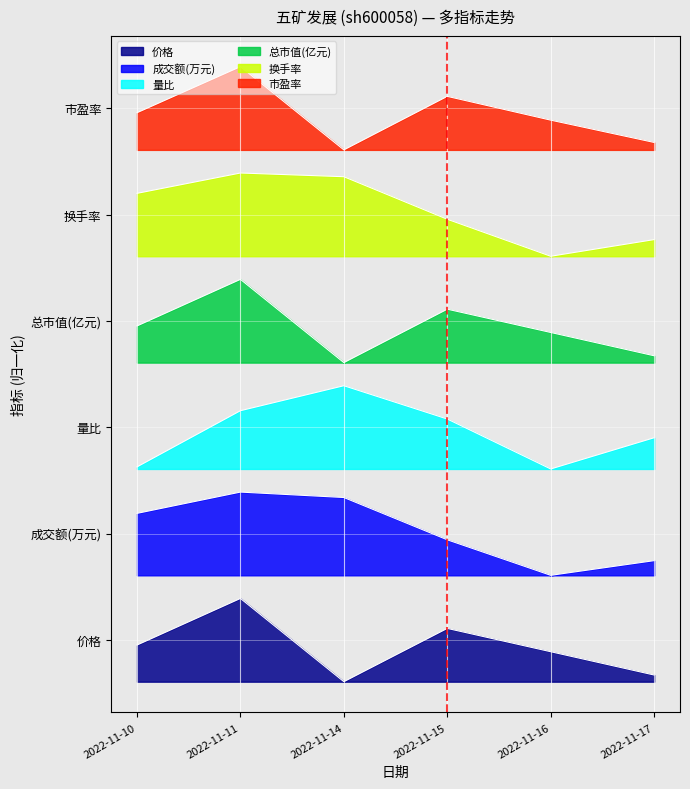

At which category does the chart reach its peak across all series?

2022-11-11